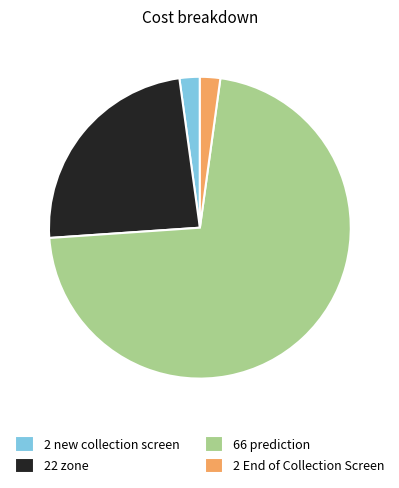

What is the ratio of the value at 2 new collection screen to the value at 2 End of Collection Screen?

1.0